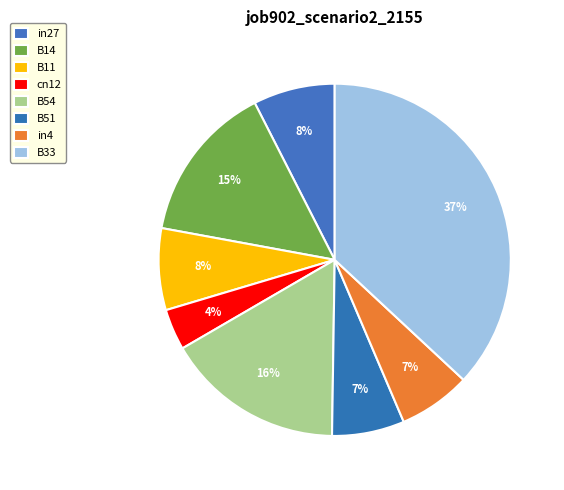

To the nearest percent, what portion does B14 represent?

15%